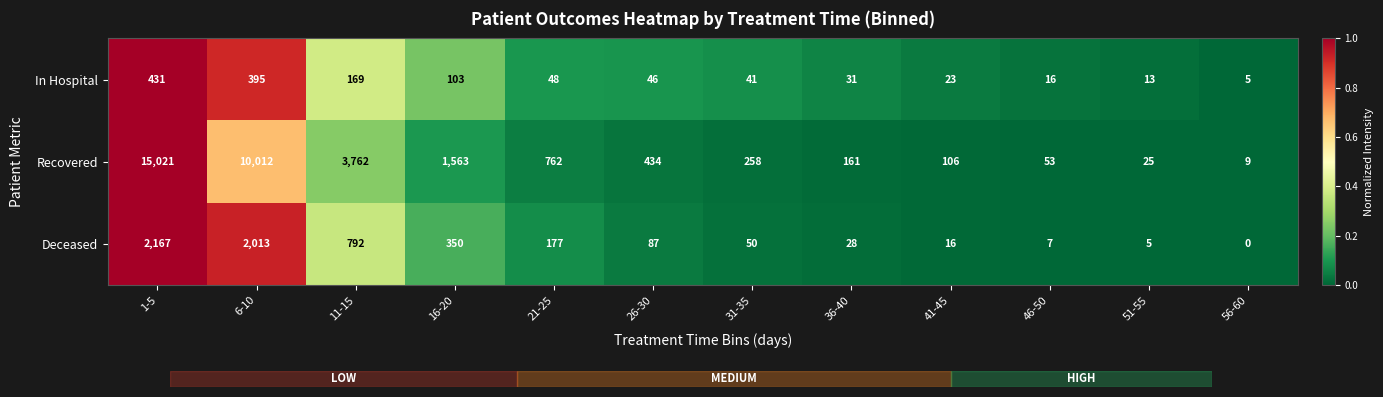

At 16-20, list the series in order from largest to smallest.

Recovered, Deceased, In Hospital